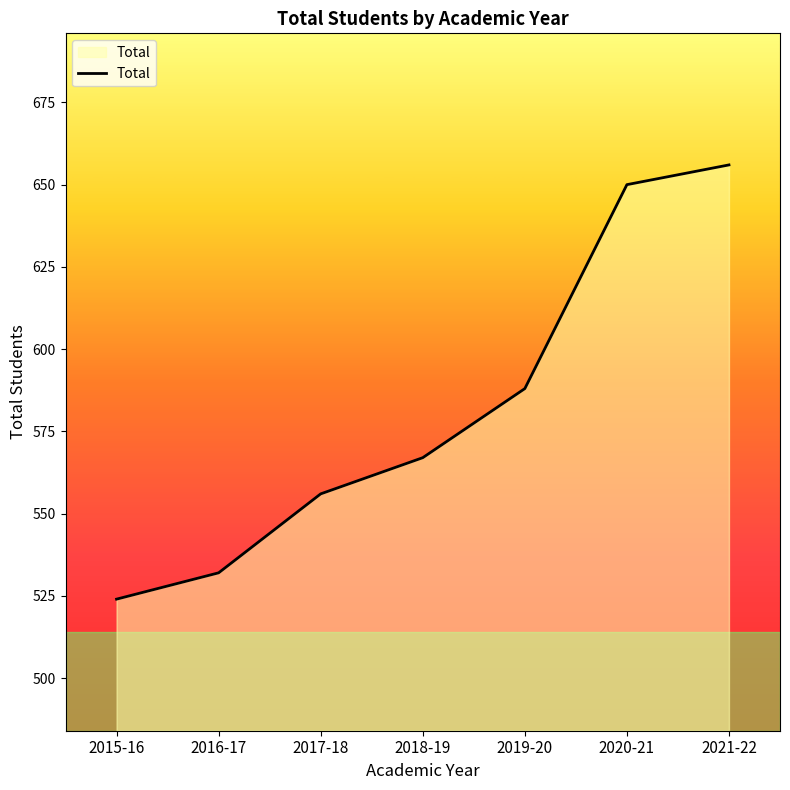

Where is the data nearest to the value 590?

2019-20